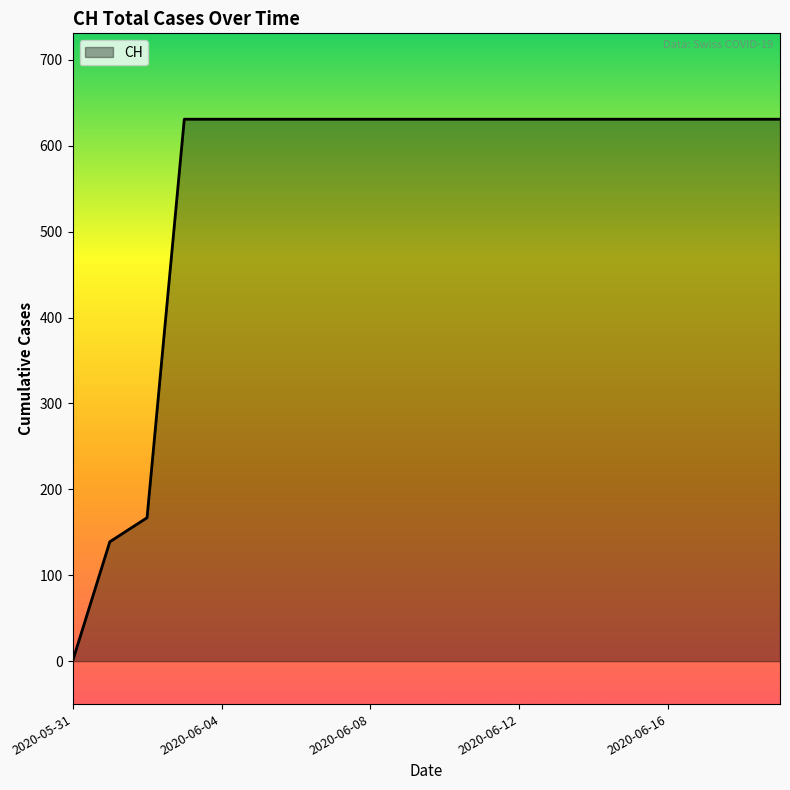

What is the difference between the maximum and minimum values?

631